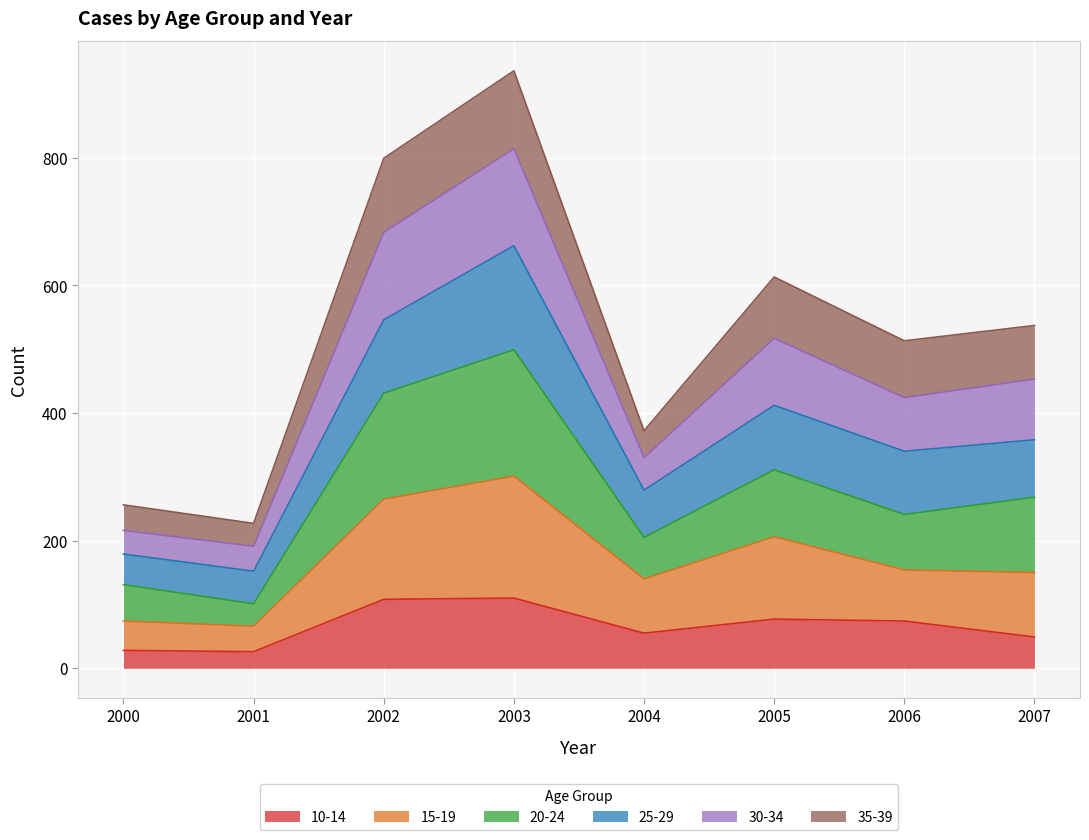

At which category is the sum across all series the highest?

2003